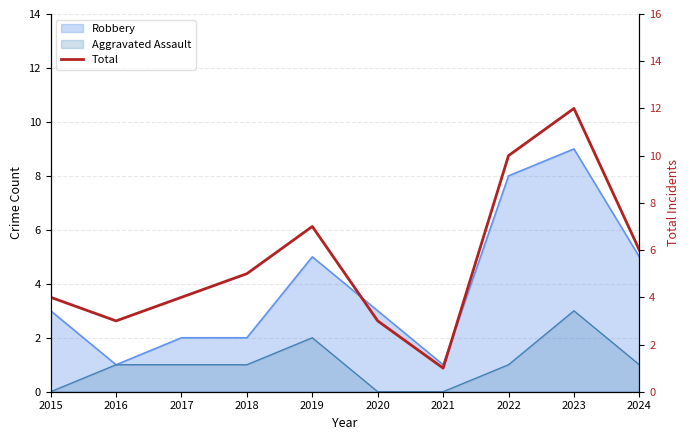

Rank the categories by value from highest to lowest.

2023, 2022, 2019, 2024, 2018, 2015, 2017, 2016, 2020, 2021